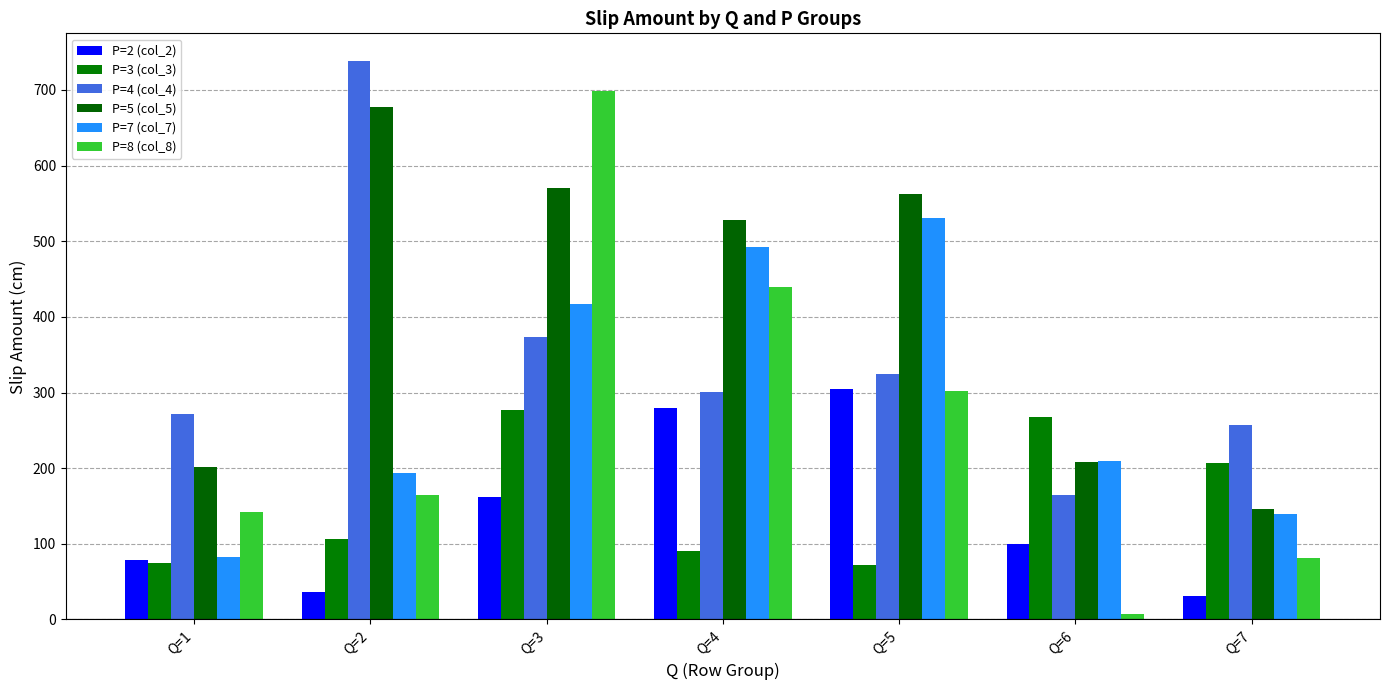

What is the value of the P=7 (col_7) bar at the 3rd from the left?

417